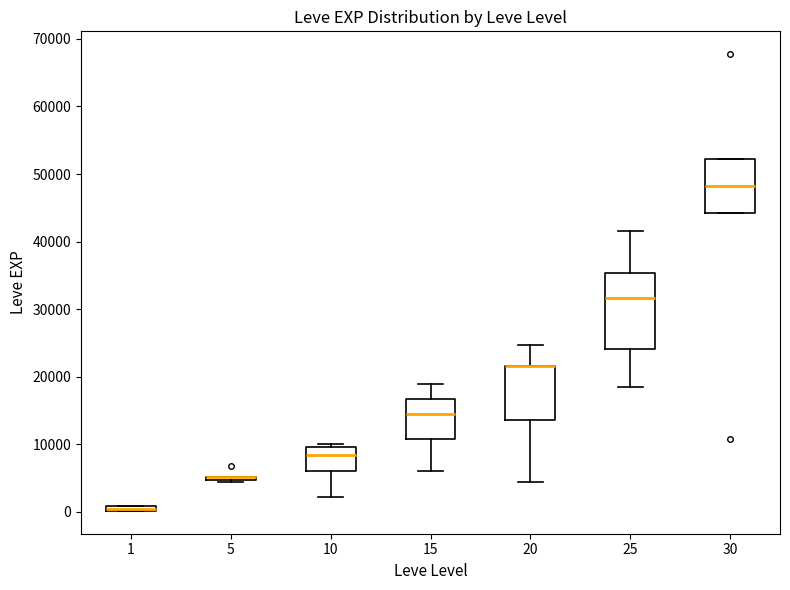

Where does the lower whisker of the box at x = 25 end on the y-axis? The values are not printed on the chart, so give them approximately, as read against the axis.

18000